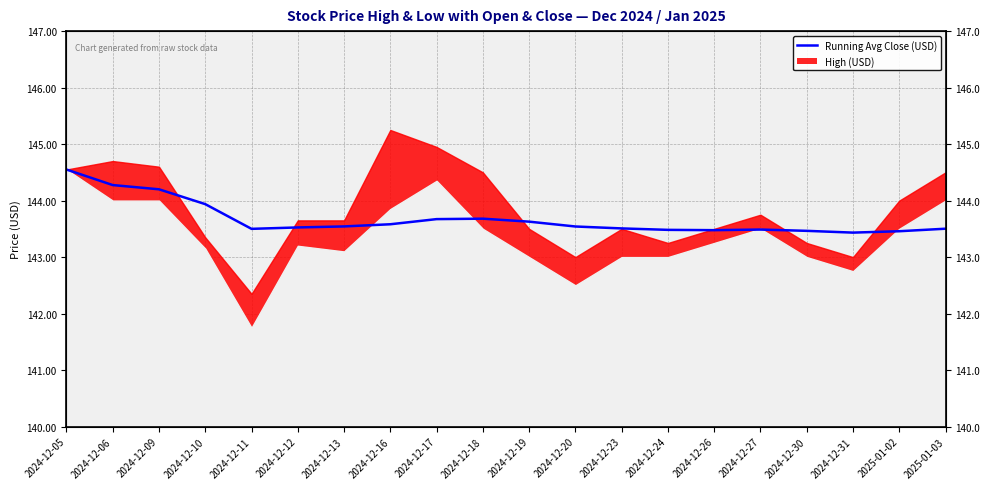

What position from the right is 2024-12-16?

13